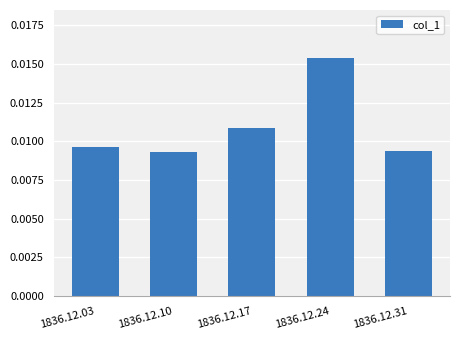

Which has a higher value, 1836.12.24 or 1836.12.31?

1836.12.24